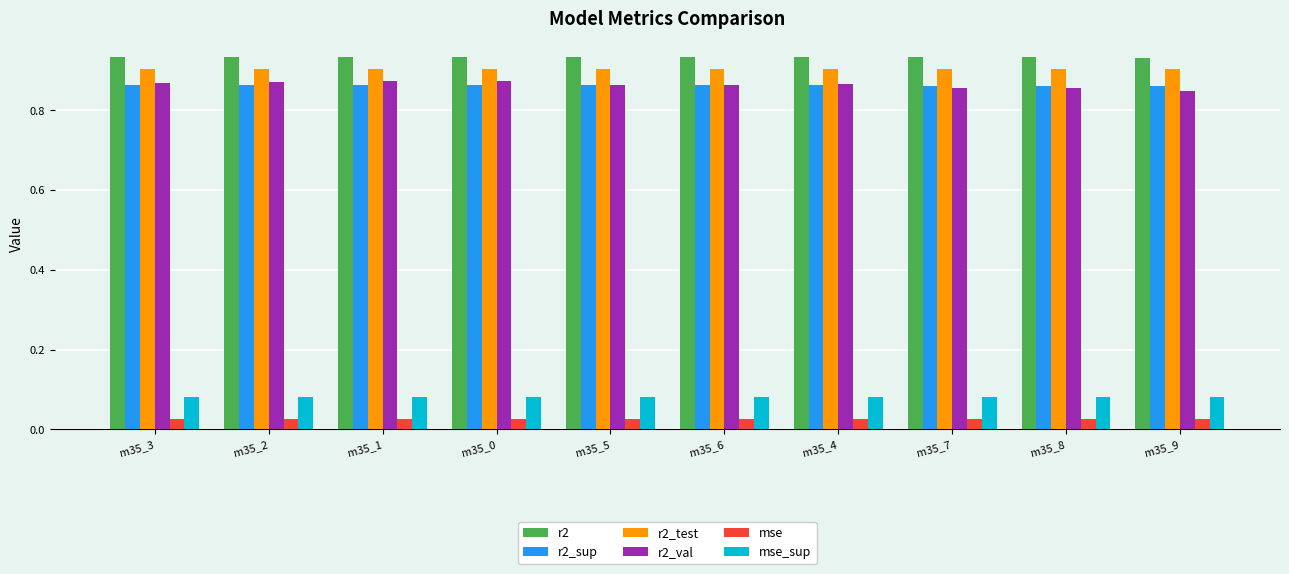

How many mse_sup values are between 0 and 1?

10